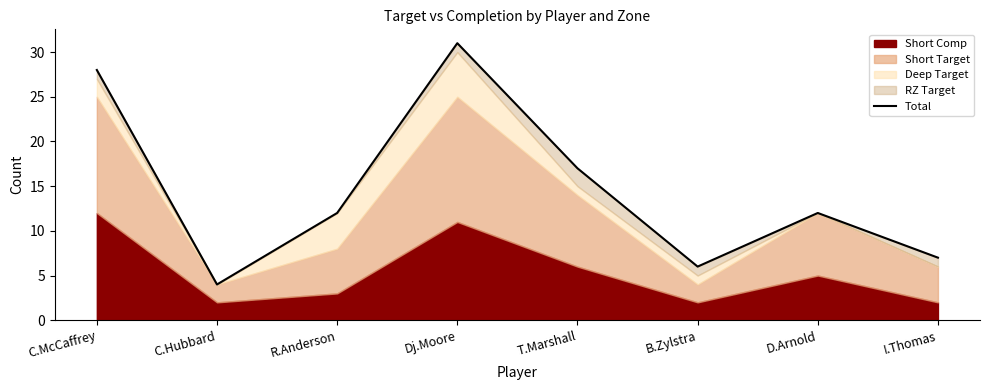

Reading left to right, what are all the values shown in this chart?

28	4	12	31	17	6	12	7